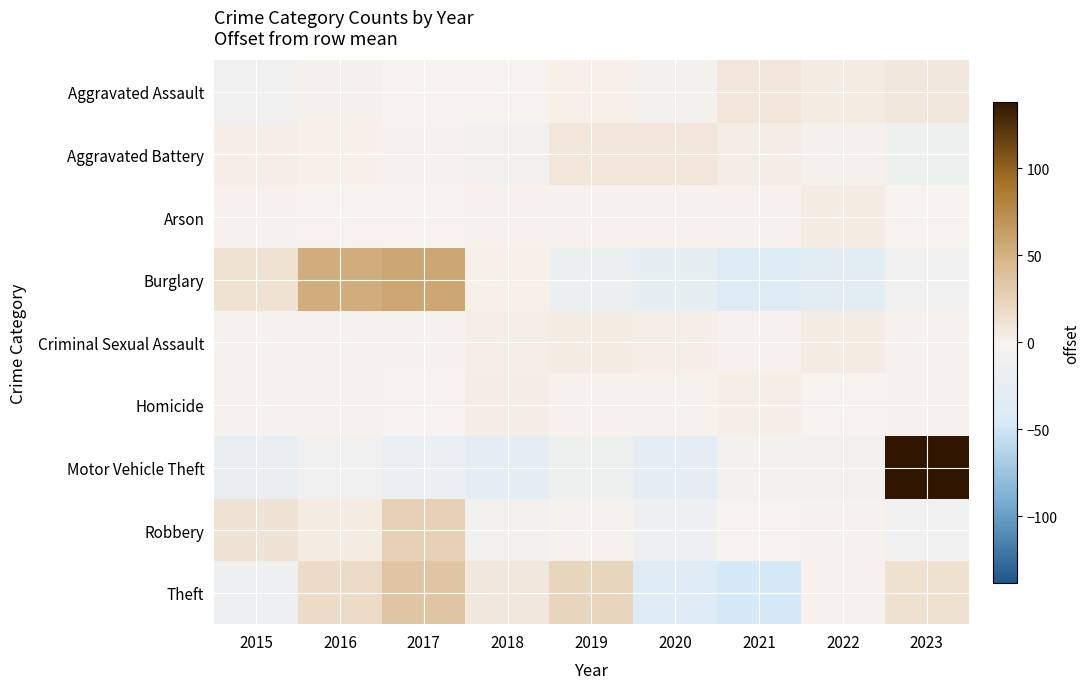

At how many categories does at least one series exceed 120?

1